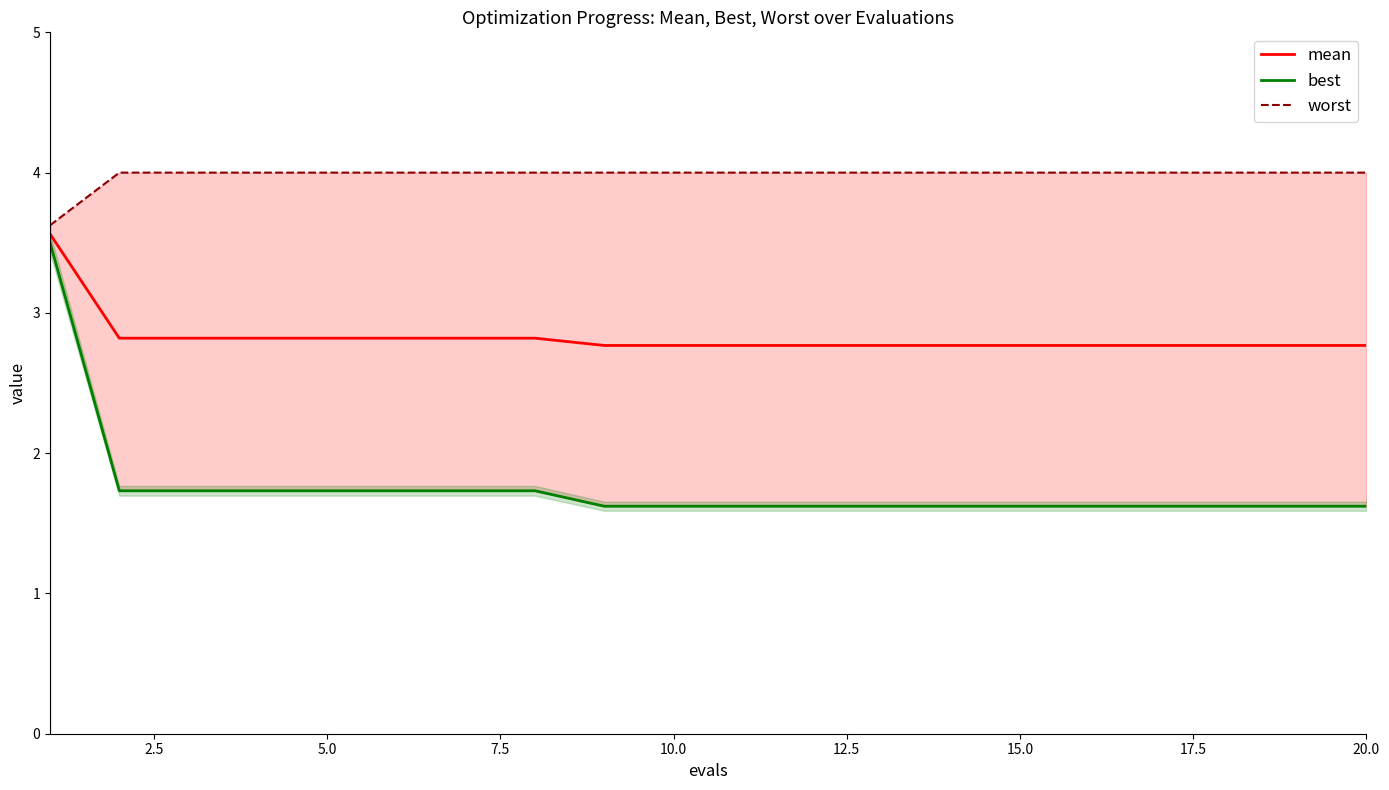

The mean series shows 2.8 at 10.0. True or false?

True